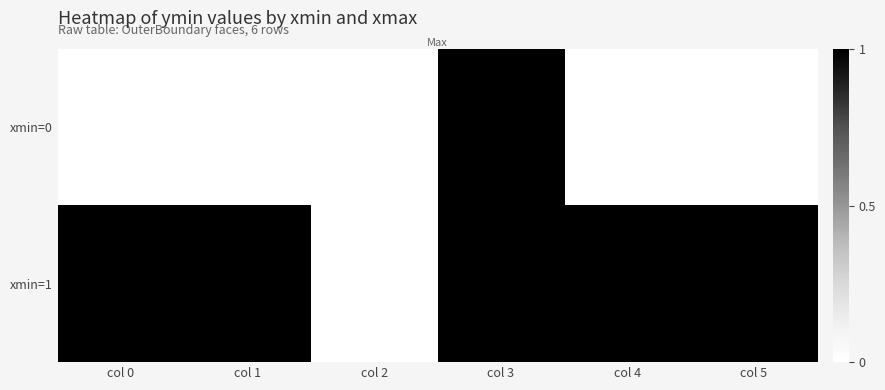

At which category does the chart reach its minimum across all series?

col 0